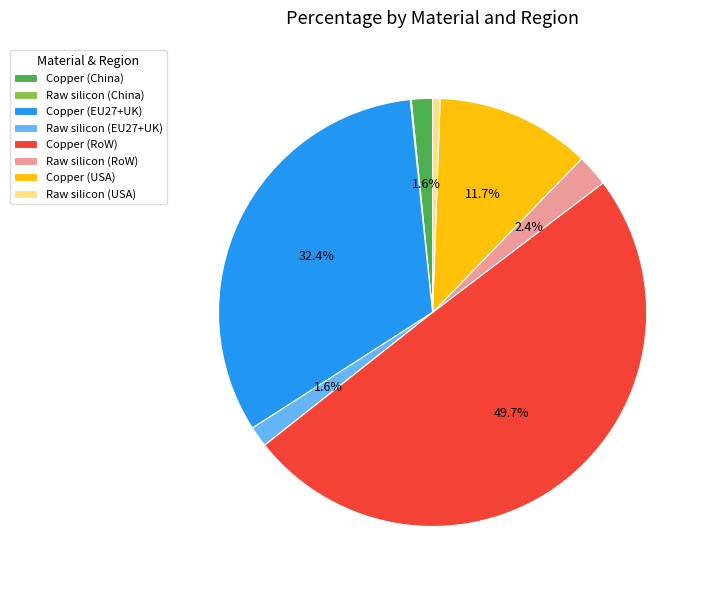

Do Copper (EU27+UK) and Copper (USA) together represent more than half of the pie?

No